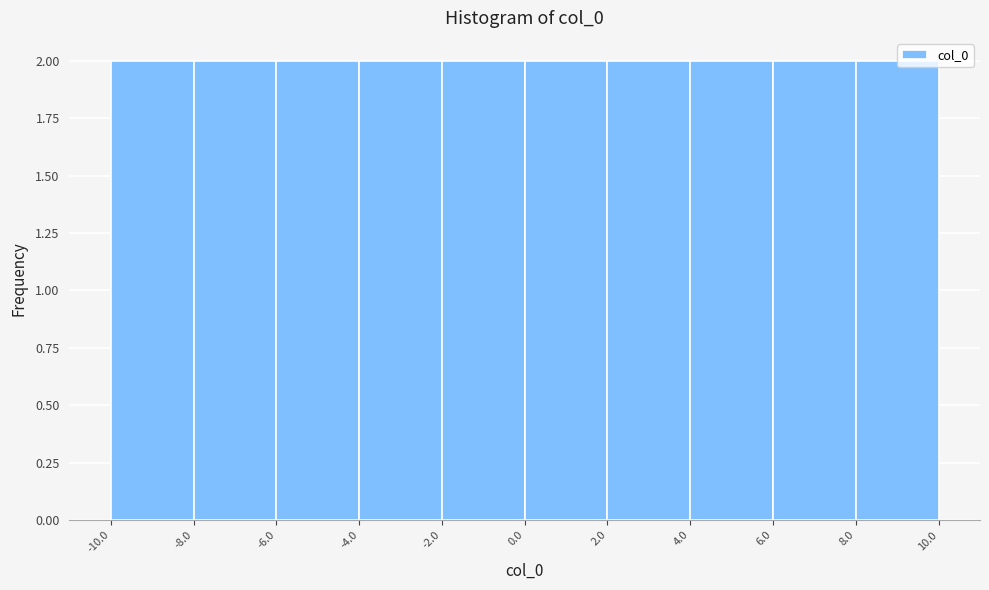

Reading left to right, list every bar in this chart as the range it spans on the x-axis followed by its height. The values are not printed on the chart, so give them approximately, as read against the axis.

-10.0 to -8.0: 2
-8.0 to -6.0: 2
-6.0 to -4.0: 2
-4.0 to -2.0: 2
-2.0 to 0.0: 2
0.0 to 2.0: 2
2.0 to 4.0: 2
4.0 to 6.0: 2
6.0 to 8.0: 2
8.0 to 10.0: 2